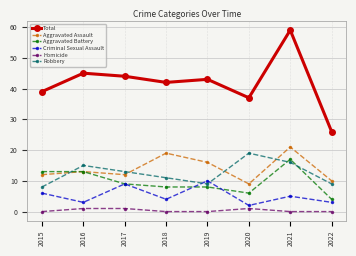

What is the difference between the maximum and second lowest values in the Aggravated Assault series?

11